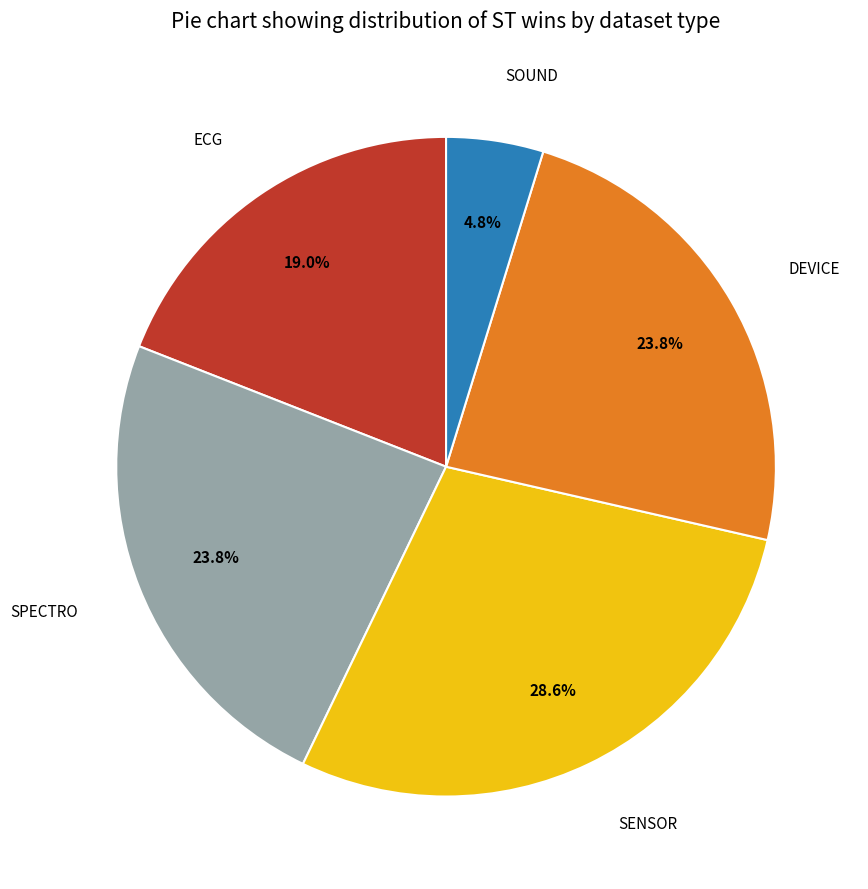

To the nearest percent, what is the difference between the largest and smallest slice percentages?

24%